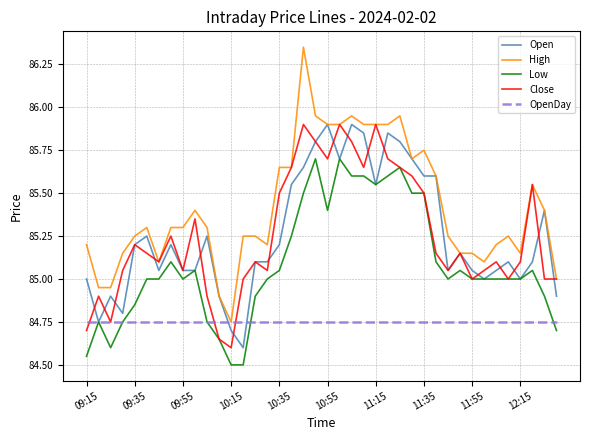

Which series has the widest spread of values?

High